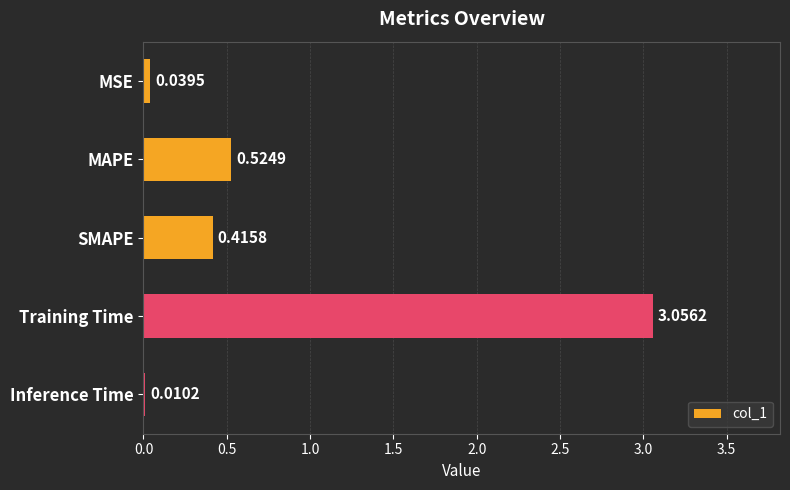

What is the average value?

0.8